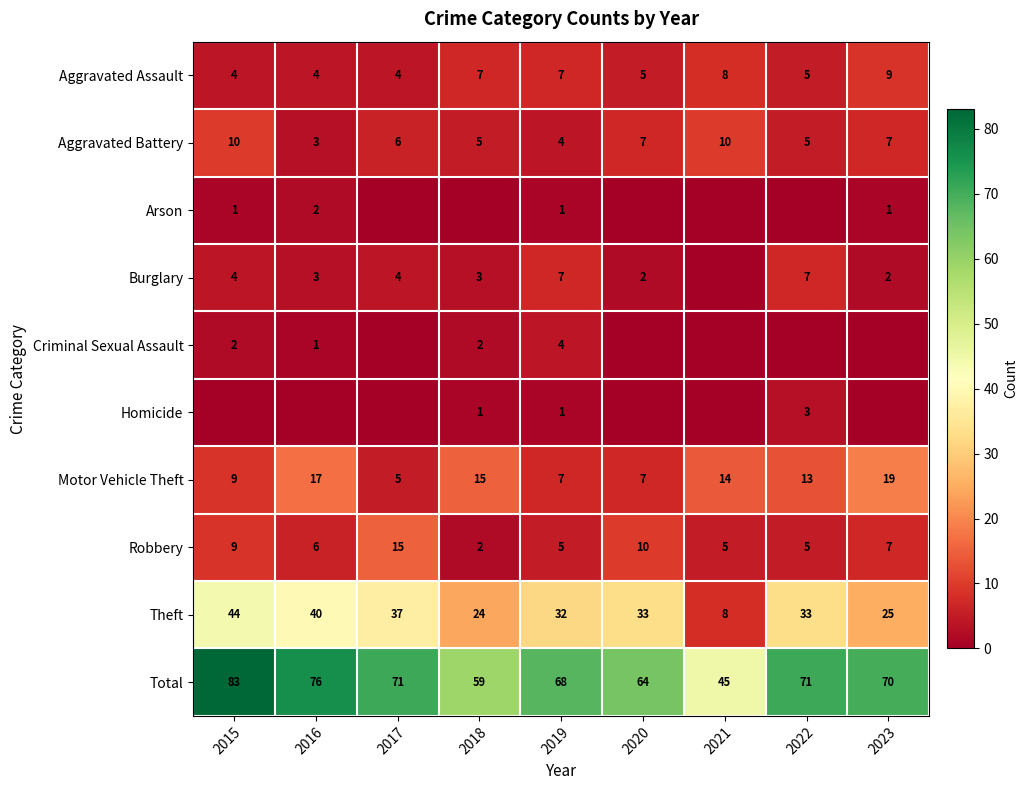

Is the value of Theft at 2019 greater than the value of Burglary at 2018?

Yes